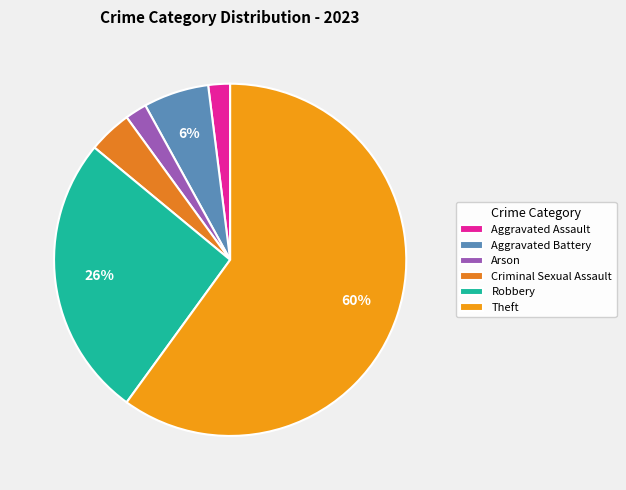

How many segments does this pie chart have?

6